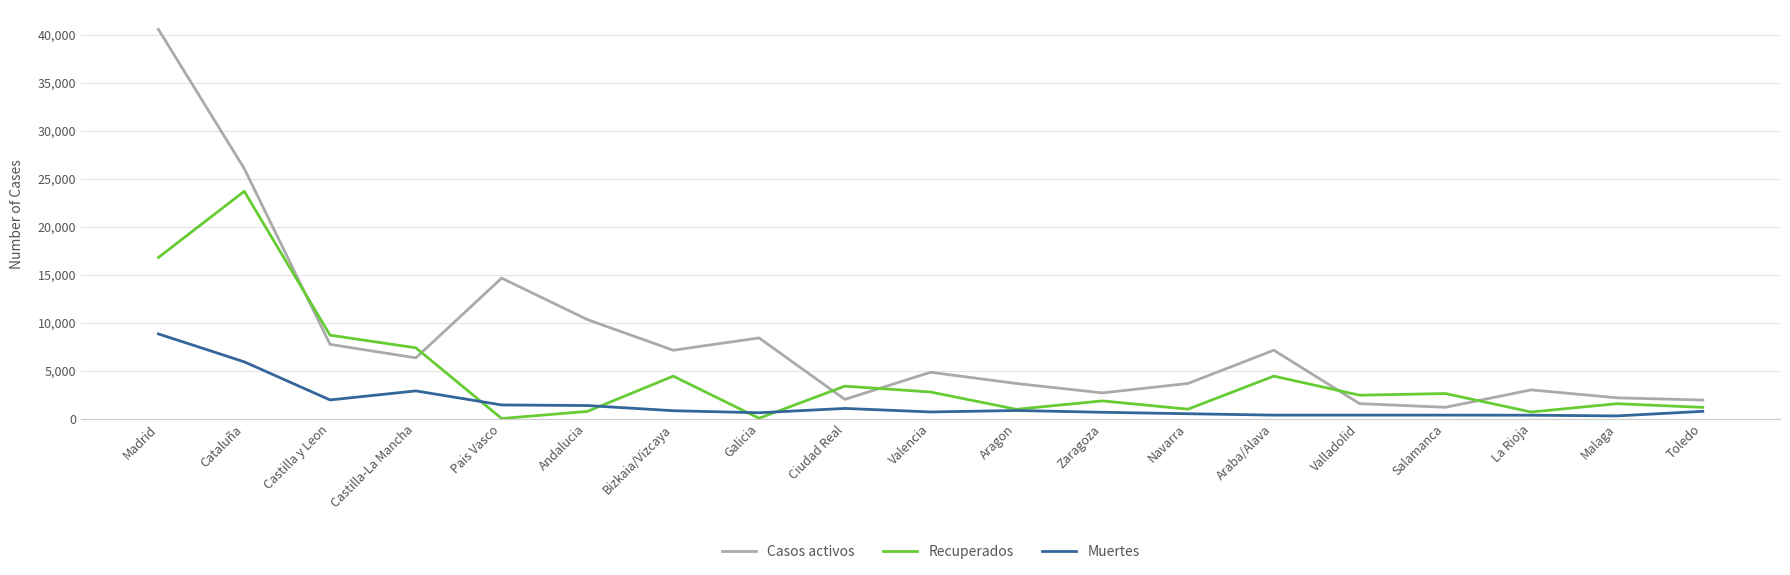

Read the Casos activos value at Castilla y Leon, to the nearest 100.

7700